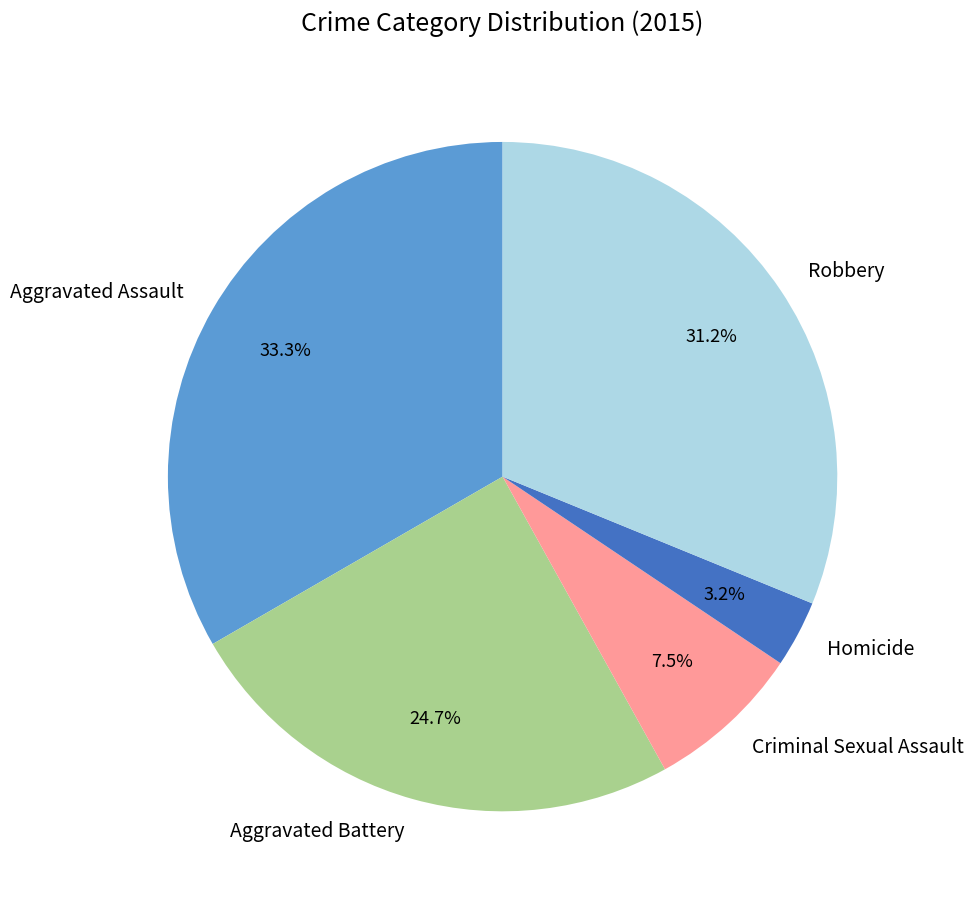

To the nearest percent, what is the combined percentage of Robbery and Aggravated Battery?

56%